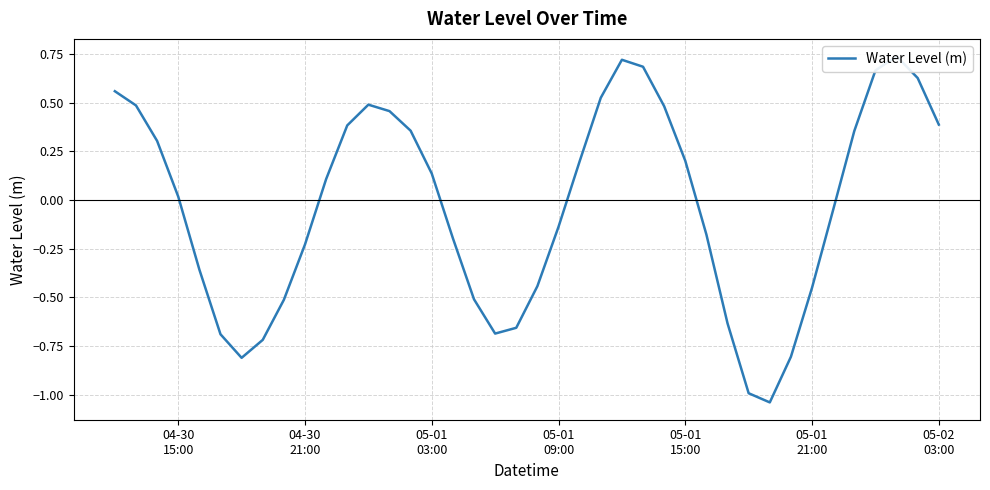

Reading left to right, what are all the values shown in this chart?

0.6	0.5	0.3	0.0	-0.4	-0.7	-0.8	-0.7	-0.5	-0.2	0.1	0.4	0.5	0.5	0.4	0.1	-0.2	-0.5	-0.7	-0.7	-0.4	-0.1	0.2	0.5	0.7	0.7	0.5	0.2	-0.2	-0.6	-1.0	-1.0	-0.8	-0.4	-0.0	0.4	0.7	0.7	0.6	0.4